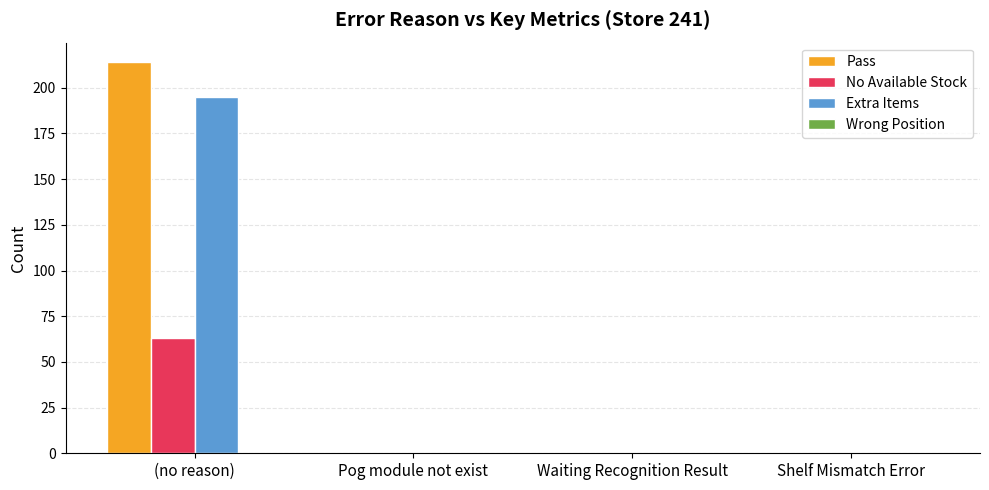

What is the total value across all series at (no reason)?

472